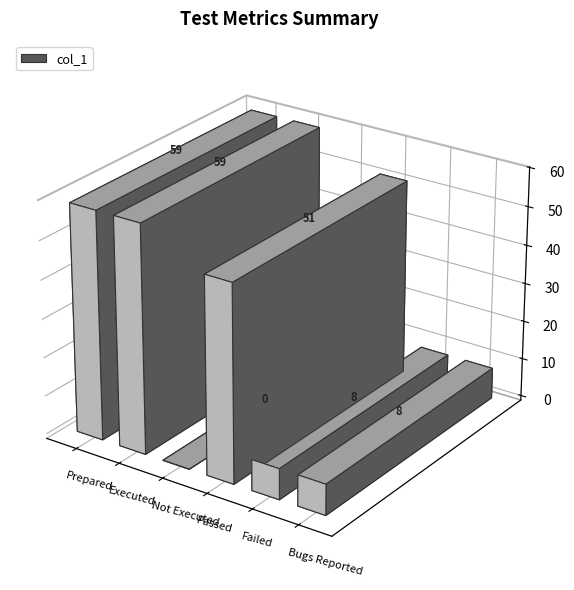

Is it true that the value at Total no.of test cases not executed is 0?

True